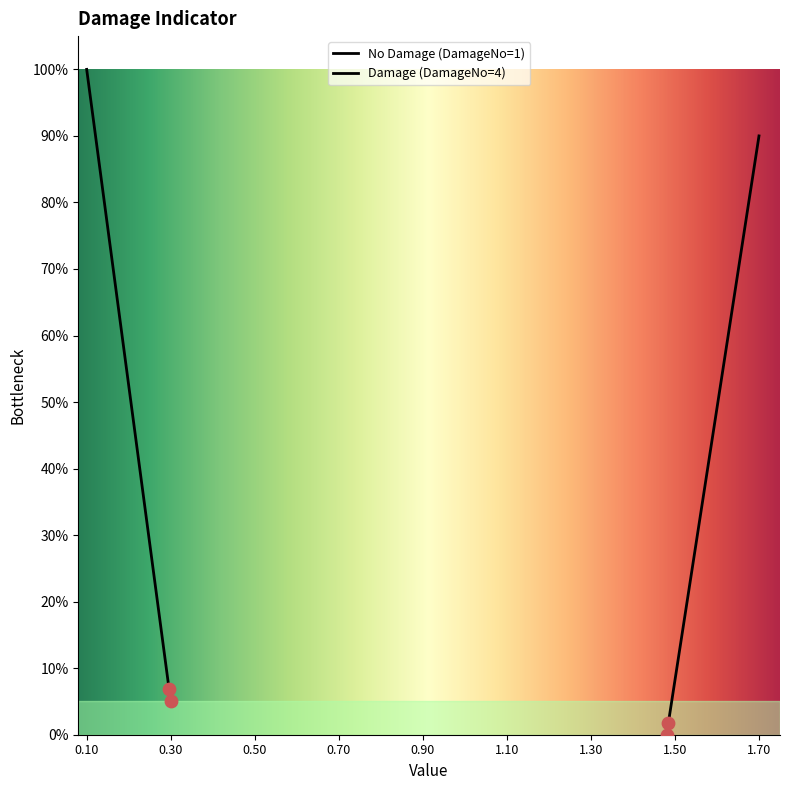

Which series has the largest total across all categories?

Damage